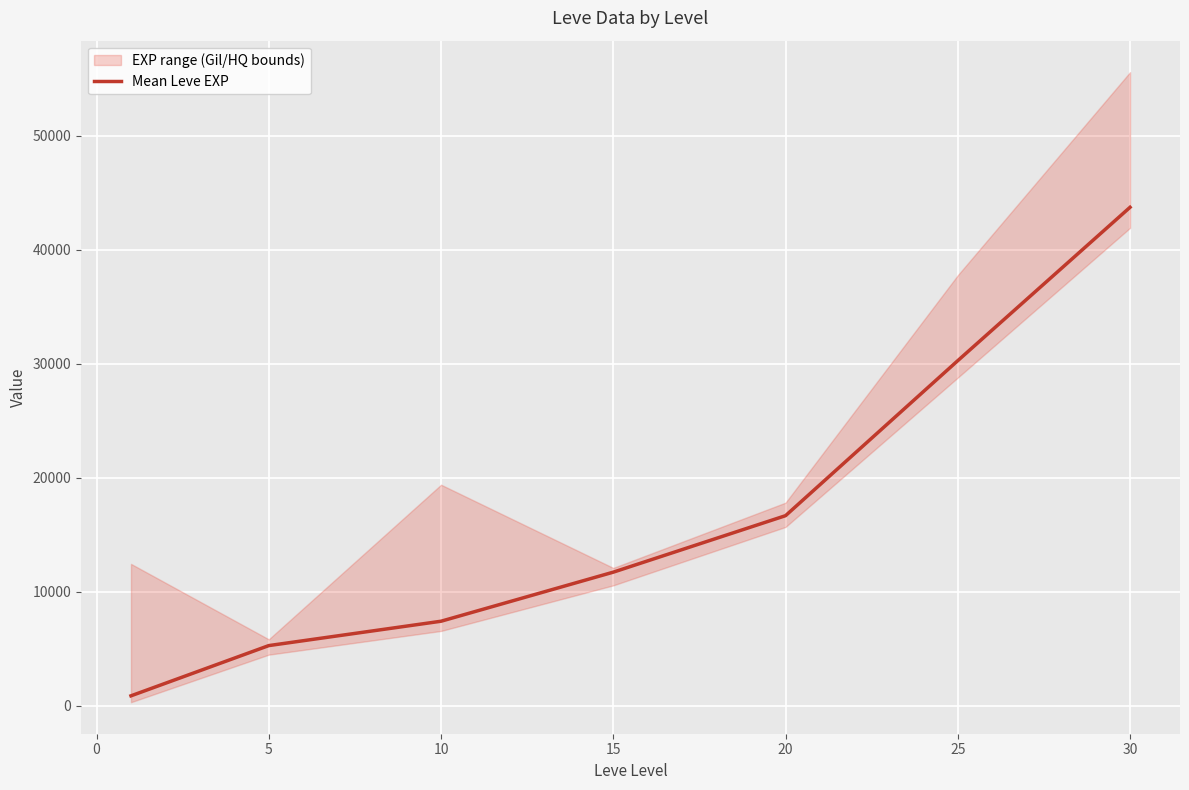

What is the minimum value shown in the chart?

853.3